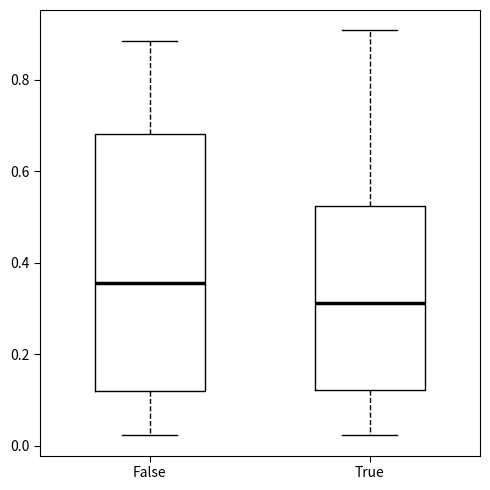

Reading left to right, transcribe this box plot: for each box, give where its median line is, the range the box spans, and where its two whiskers end, as read against the y-axis. The values are not printed on the chart, so give them approximately, as read against the axis.

False: median 0.36, box 0.12 to 0.68, whiskers 0.02 to 0.88
True: median 0.32, box 0.12 to 0.52, whiskers 0.02 to 0.90